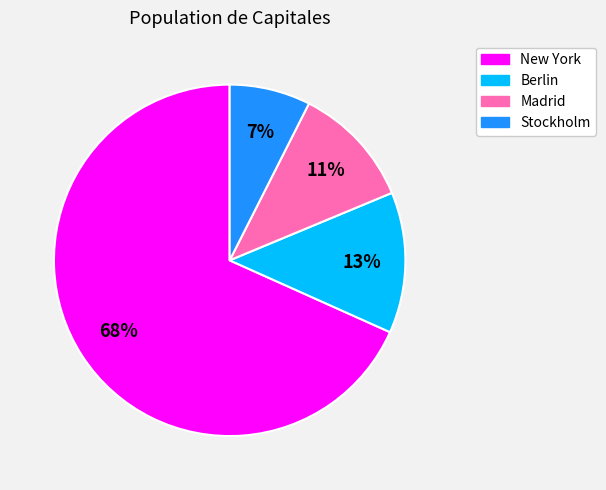

The New York slice represents 83% of the pie. True or false?

False